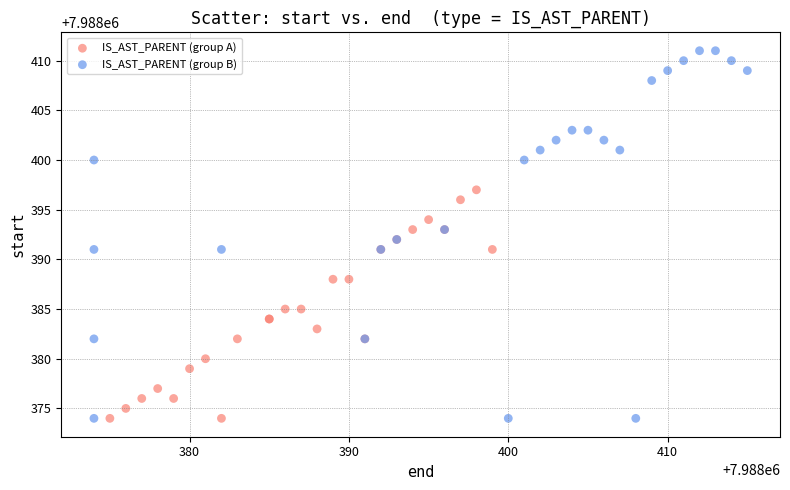

Which series has the widest spread of Y values?

IS_AST_PARENT (group B)